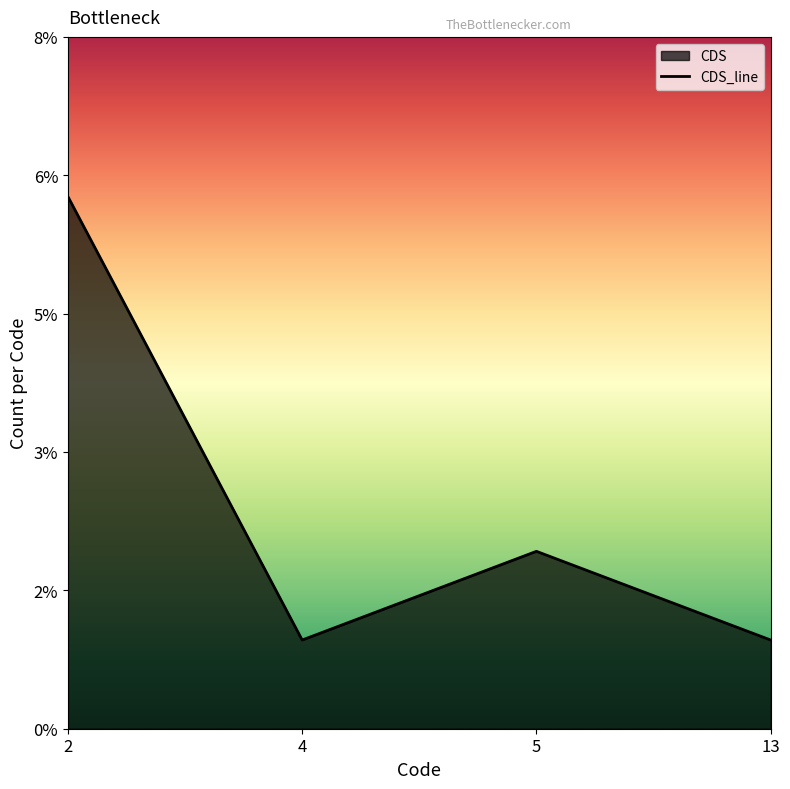

What is the smallest value displayed?

1